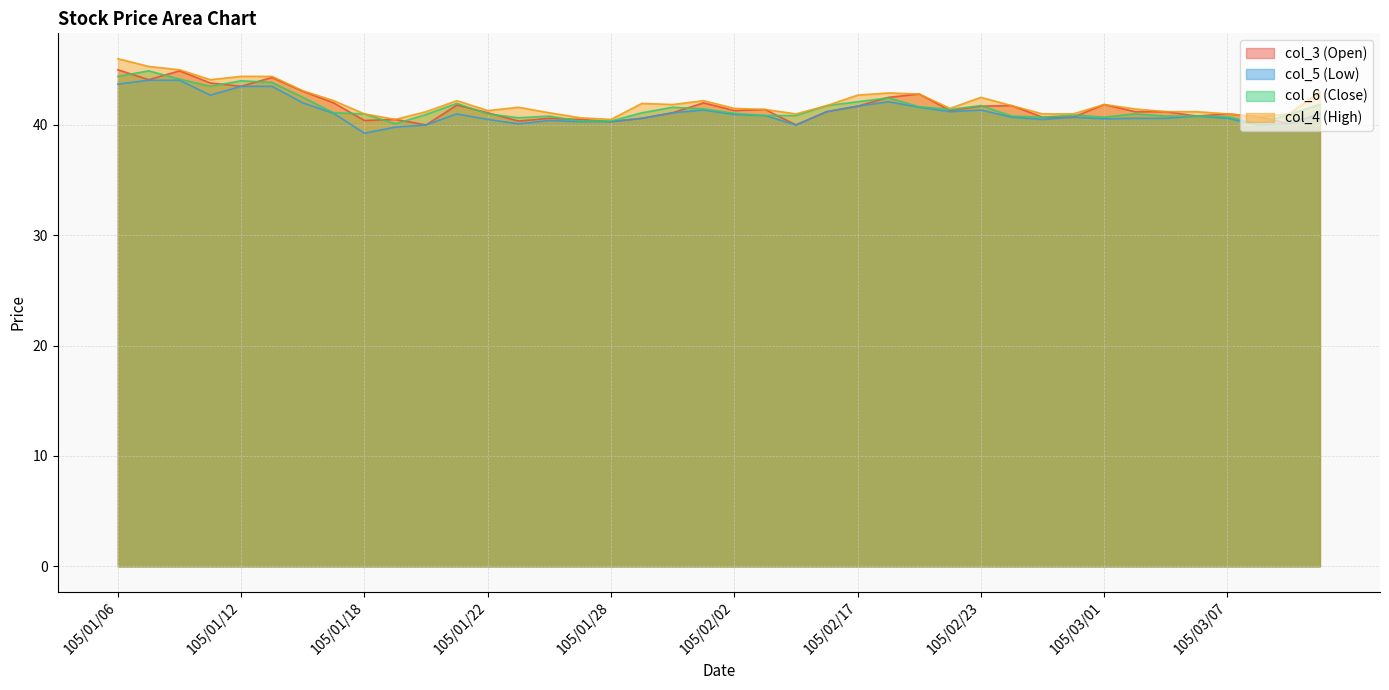

Reading right to left, list all the values displayed in this chart.

col_4 (High): 43.0	41.0	40.8	41.0	41.2	41.2	41.5	41.9	41.0	41.0	41.8	42.5	41.5	42.8	42.9	42.7	41.8	41.0	41.4	41.5	42.2	41.9	42.0	40.5	40.6	41.1	41.6	41.3	42.2	41.2	40.5	41.0	42.2	43.1	44.4	44.4	44.1	45.0	45.3	46.0
col_6 (Close): 41.9	41.0	40.1	40.8	40.8	40.8	41.0	40.7	40.9	40.7	40.8	41.8	41.4	41.6	42.5	42.1	41.8	40.9	40.9	41.0	41.5	41.6	41.1	40.4	40.4	40.8	40.6	41.0	42.0	41.0	40.1	41.0	41.1	42.5	43.9	44.0	43.5	44.1	44.9	44.4
col_5 (Low): 41.0	40.1	40.0	40.6	40.8	40.6	40.6	40.5	40.7	40.5	40.7	41.4	41.2	41.6	42.1	41.7	41.2	40.0	40.9	41.0	41.4	41.1	40.6	40.3	40.3	40.4	40.1	40.5	41.0	40.0	39.8	39.2	41.0	42.0	43.5	43.5	42.7	44.0	44.0	43.7
col_3 (Open): 41.0	40.1	40.8	41.0	40.8	41.2	41.2	41.9	40.7	40.7	41.8	41.7	41.3	42.8	42.5	41.7	41.2	40.0	41.4	41.3	42.0	41.1	40.6	40.3	40.5	40.6	40.4	41.1	41.8	40.0	40.5	40.4	42.0	43.0	44.3	43.5	43.8	44.9	44.1	45.0